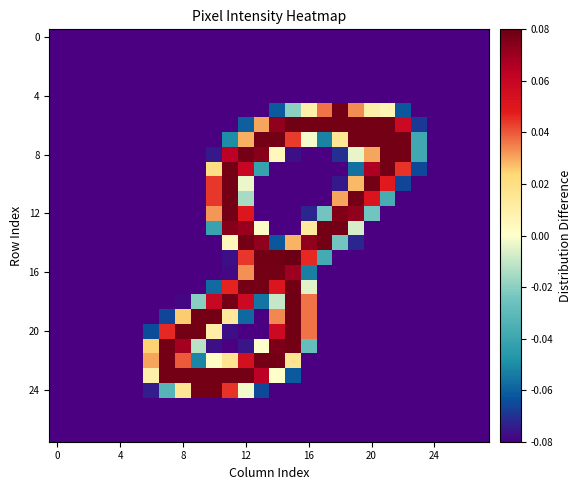

How many distinct data groups are displayed?

28